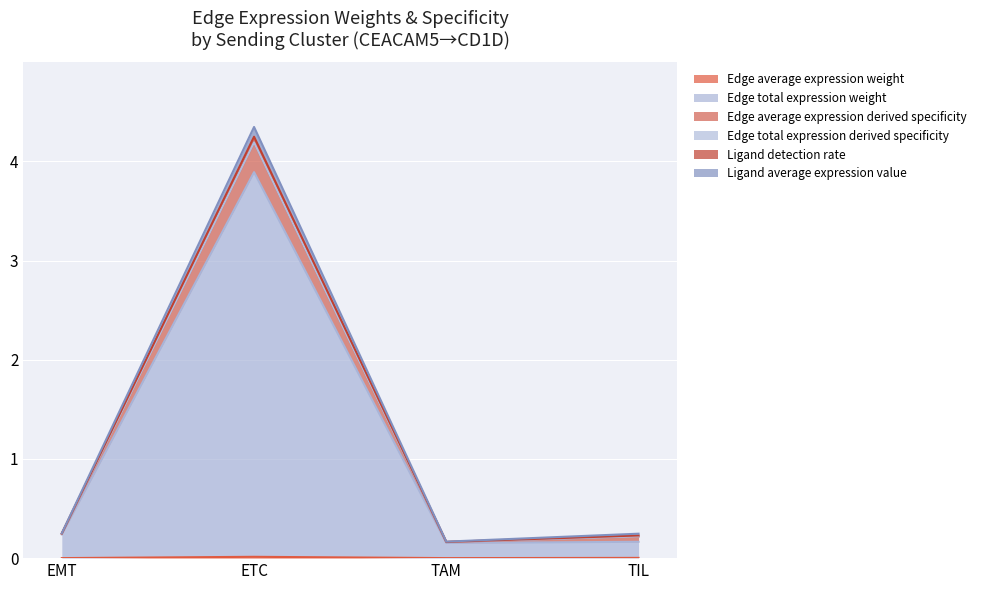

Between EMT and ETC, which is larger?

ETC